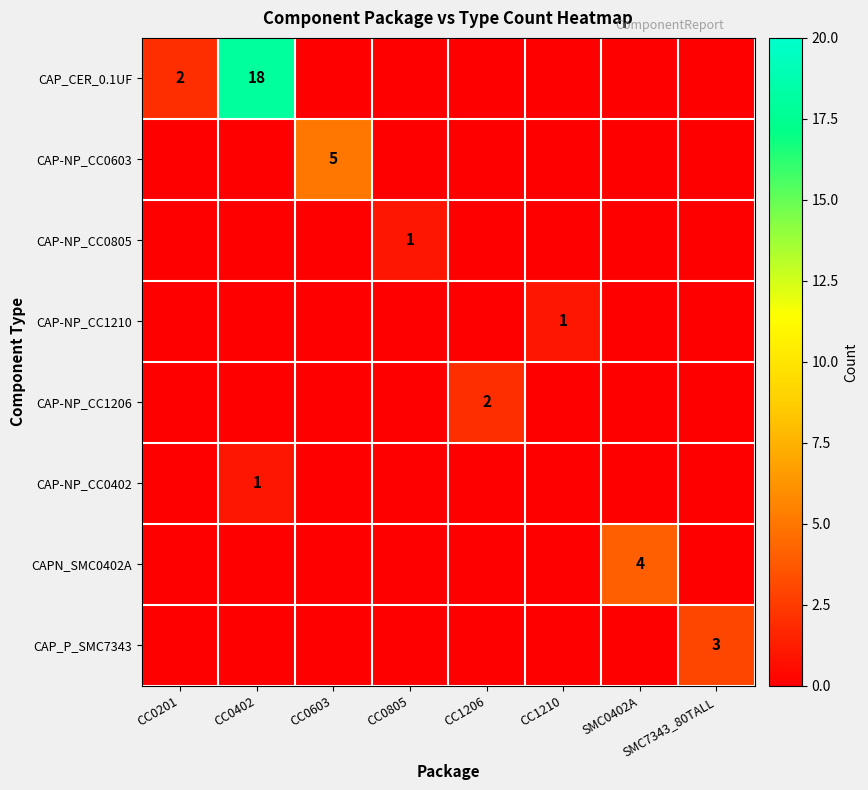

At how many categories does at least one series exceed 7?

1